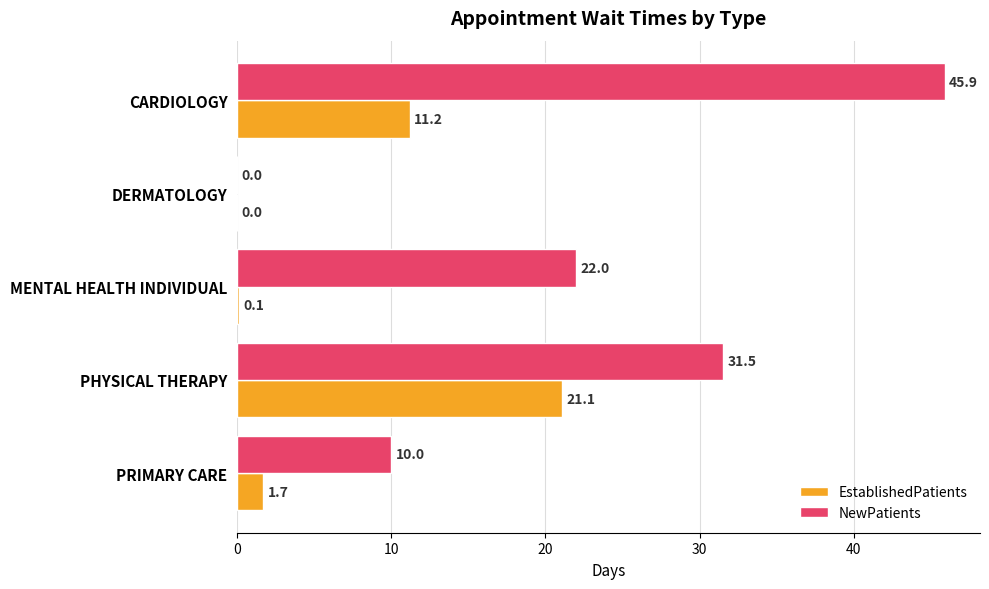

What is the sum of the EstablishedPatients values at PRIMARY CARE and MENTAL HEALTH INDIVIDUAL?

1.8